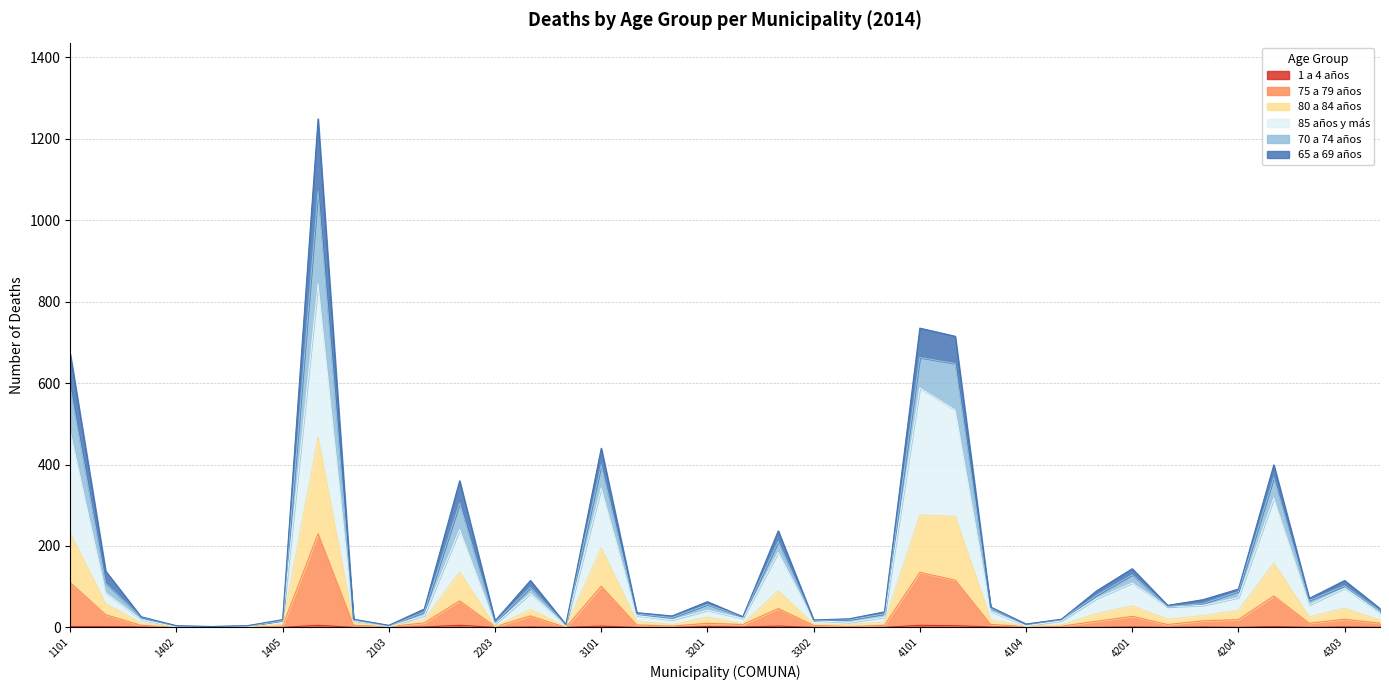

At which category is the sum across all series the highest?

2101